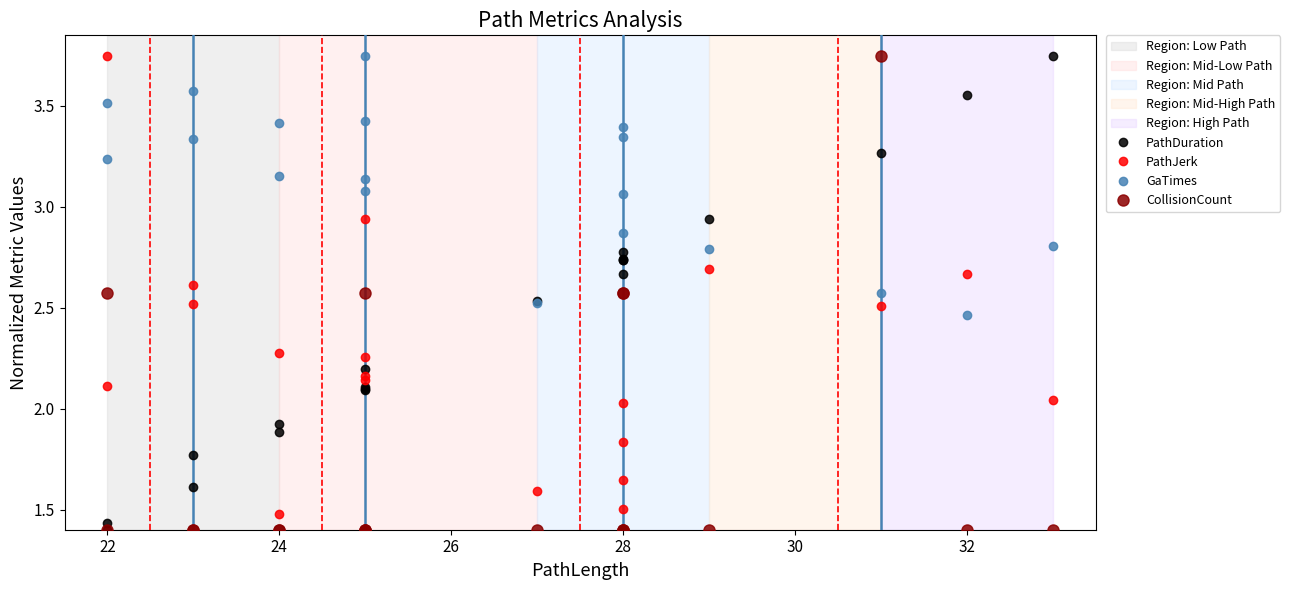

How many interior local peaks does the PathJerk series have?

7